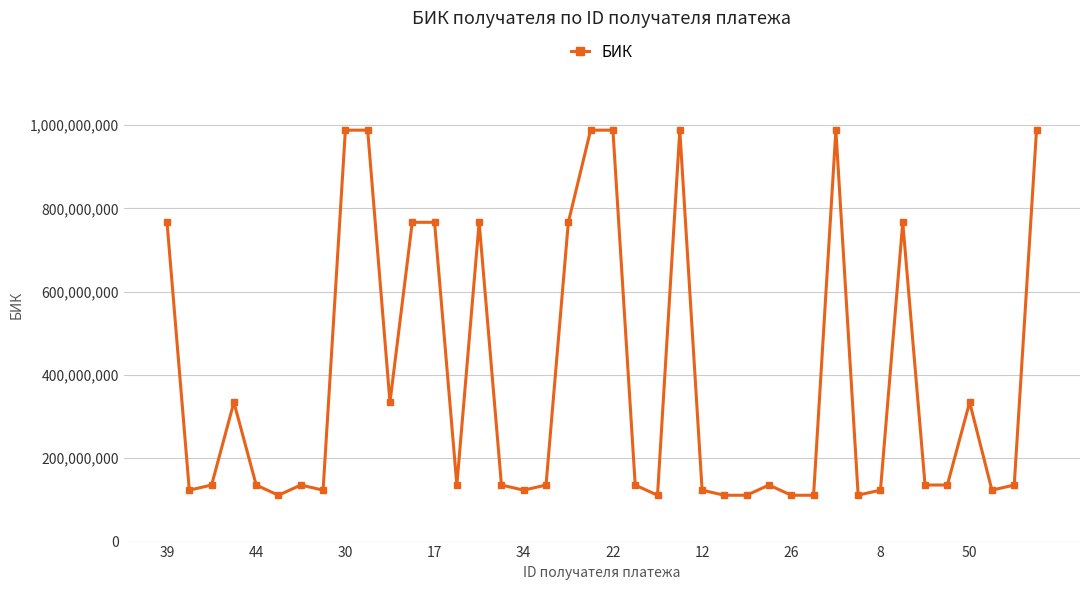

What is the value of the 29th point from the left?

111222333